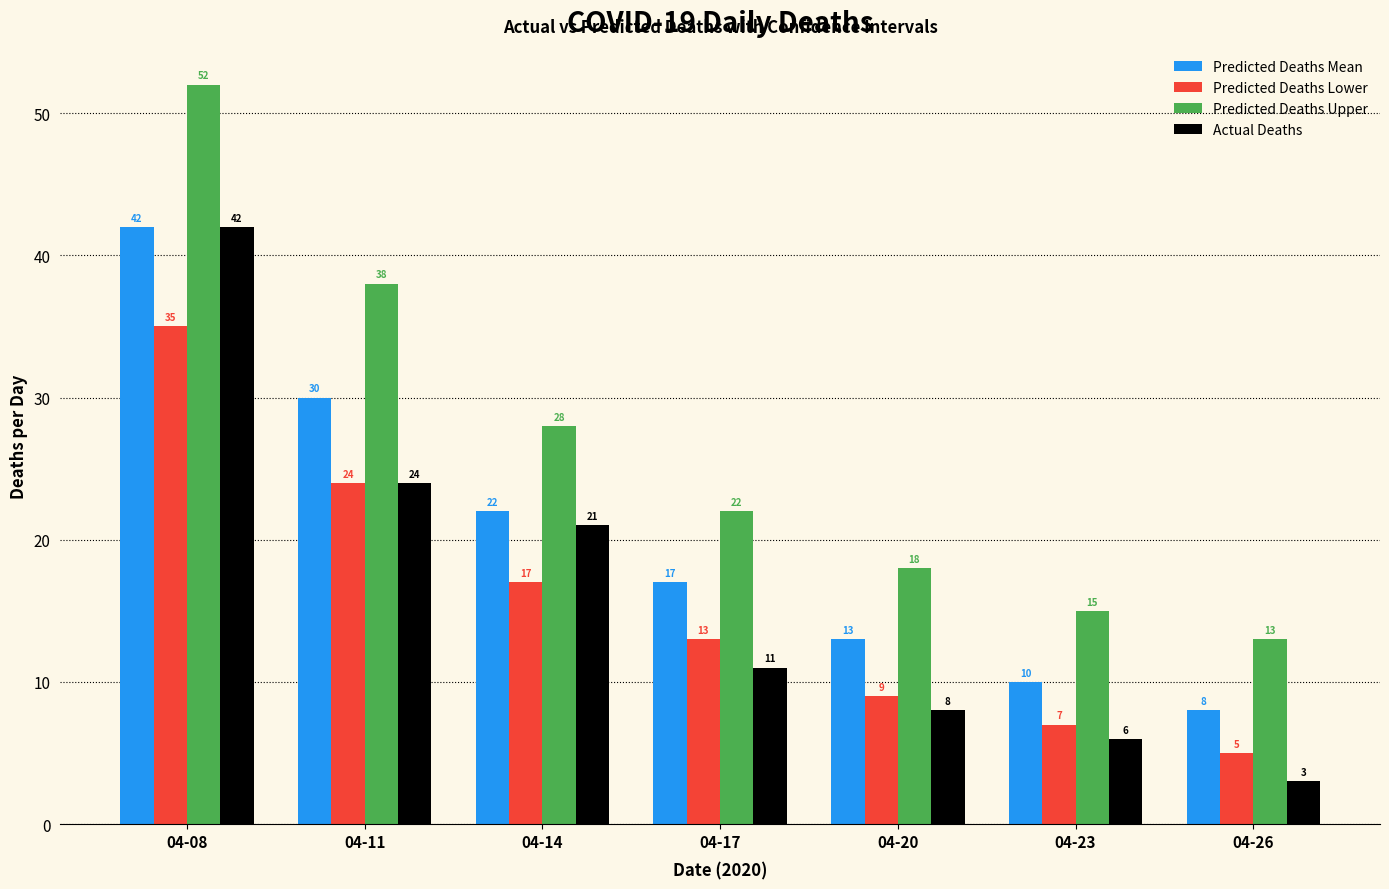

Rank the series at 04-17 from lowest to highest value.

Actual Deaths, Predicted Deaths Lower, Predicted Deaths Mean, Predicted Deaths Upper